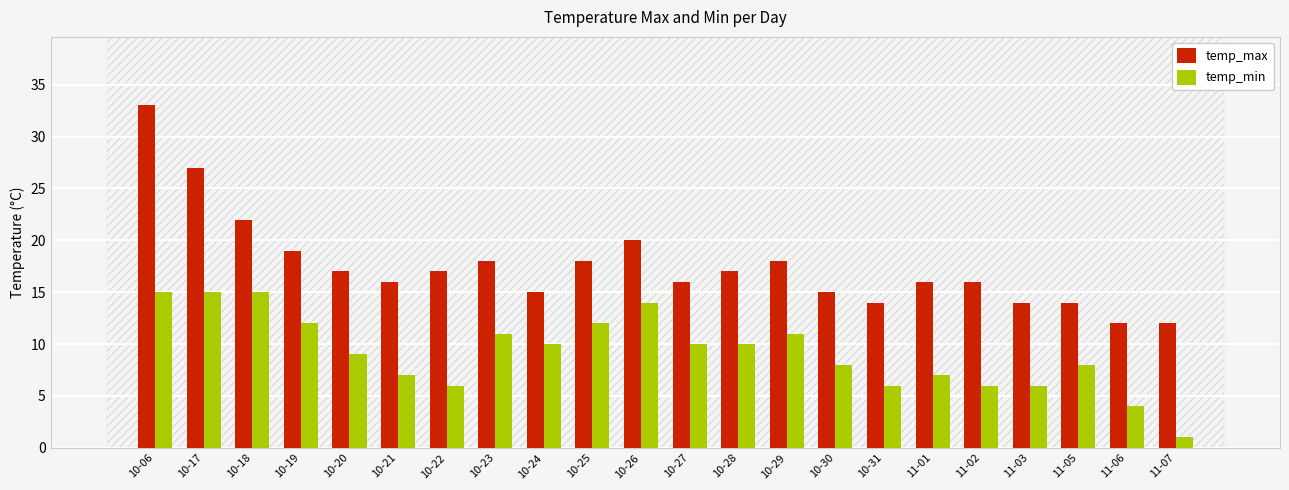

Reading left to right, what are all the values shown in this chart?

temp_max: 10-06=33	10-17=27	10-18=22	10-19=19	10-20=17	10-21=16	10-22=17	10-23=18	10-24=15	10-25=18	10-26=20	10-27=16	10-28=17	10-29=18	10-30=15	10-31=14	11-01=16	11-02=16	11-03=14	11-05=14	11-06=12	11-07=12
temp_min: 10-06=15	10-17=15	10-18=15	10-19=12	10-20=9	10-21=7	10-22=6	10-23=11	10-24=10	10-25=12	10-26=14	10-27=10	10-28=10	10-29=11	10-30=8	10-31=6	11-01=7	11-02=6	11-03=6	11-05=8	11-06=4	11-07=1